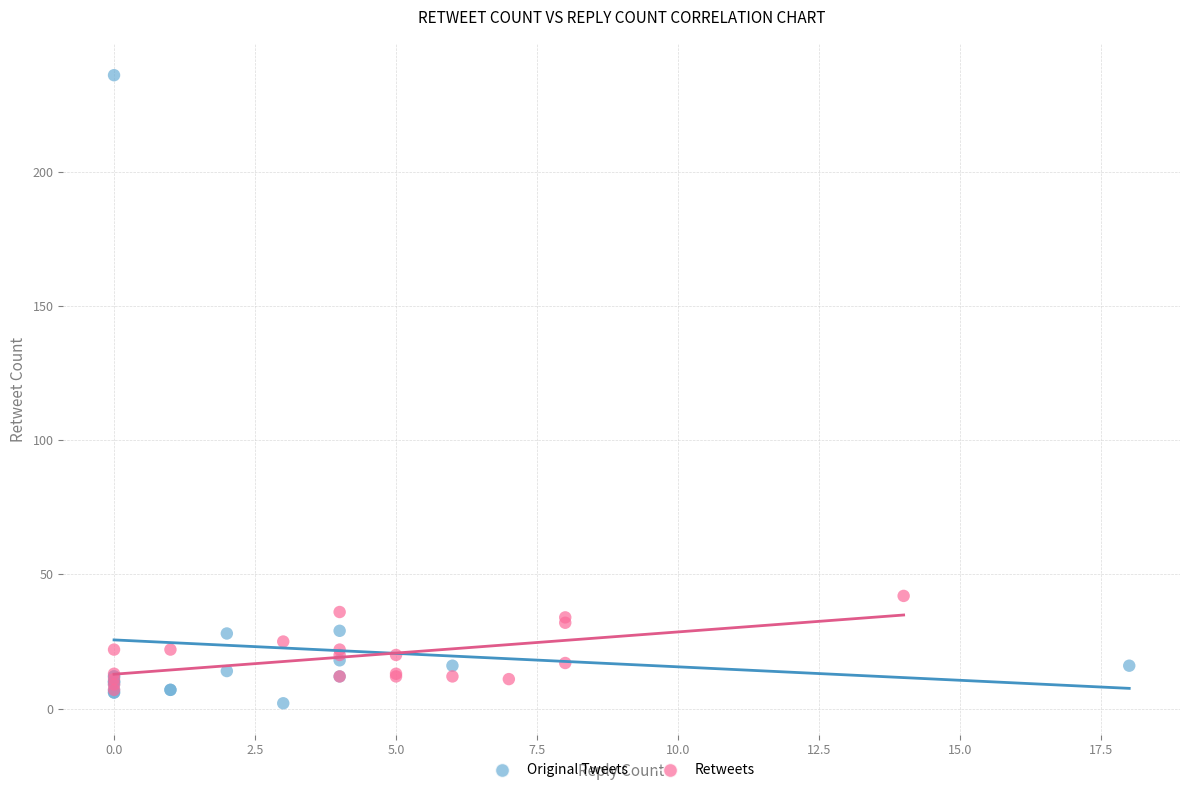

What are all the series names shown in the legend?

Original Tweets, Retweets